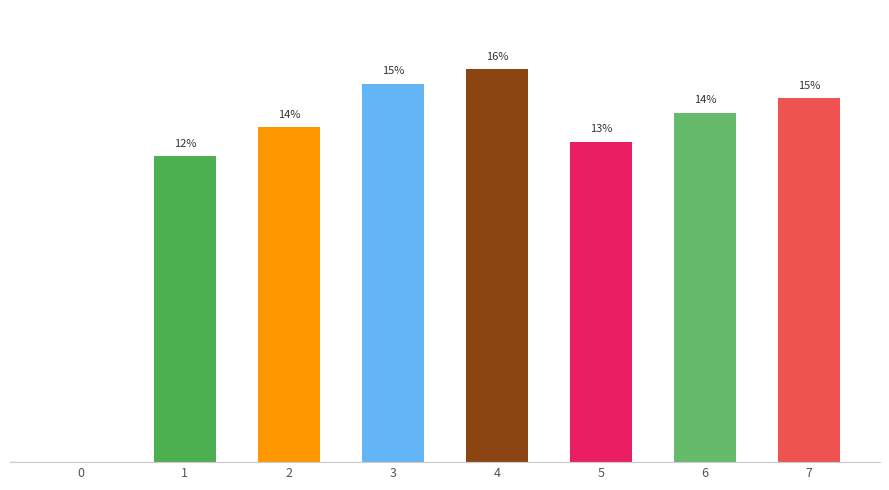

Between 3 and 6, which is larger?

3